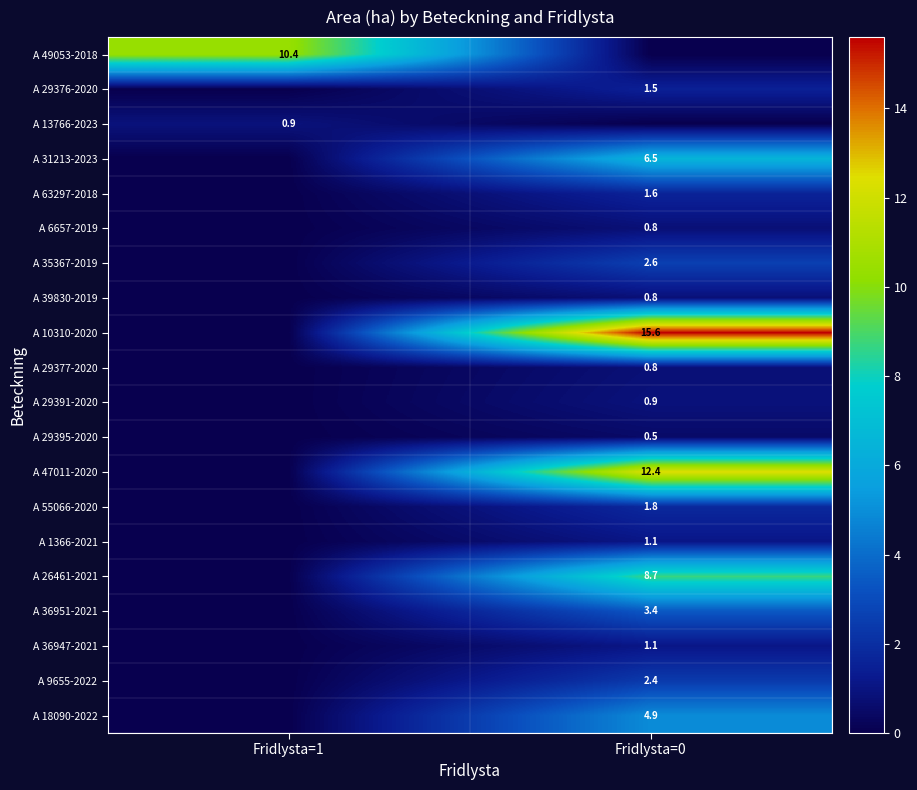

True or false: A 35367-2019 has a value of 2.6 at Fridlysta=0.

True